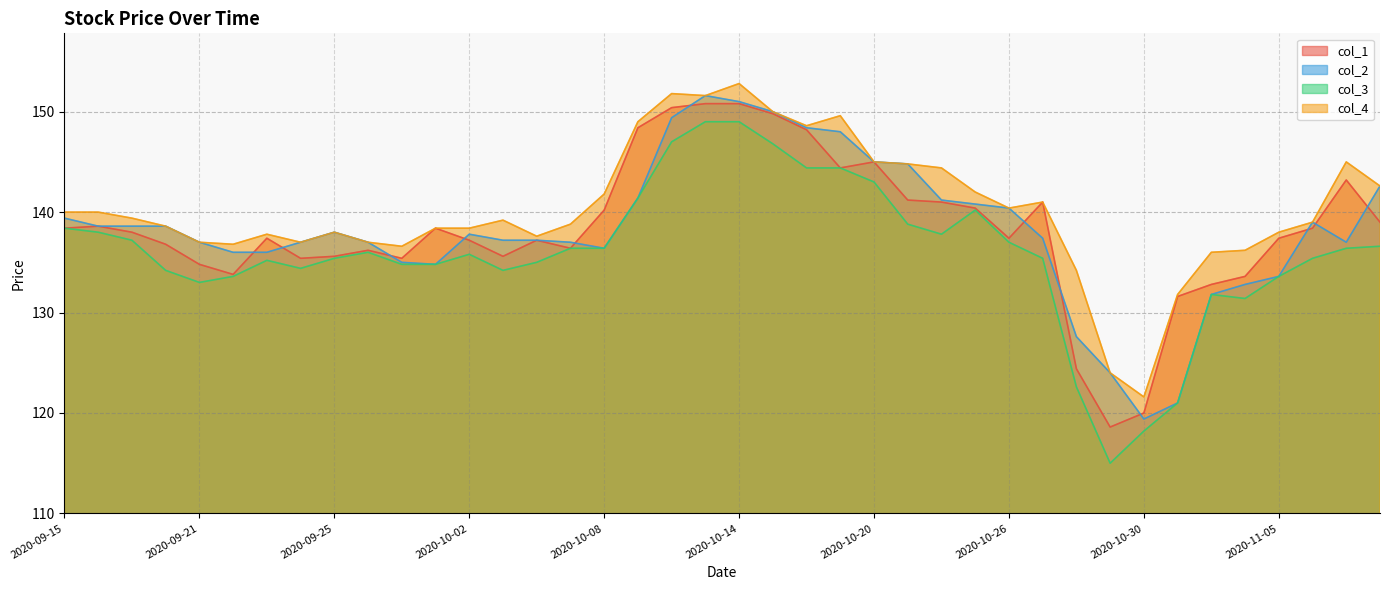

Which series has the largest total across all categories?

col_4